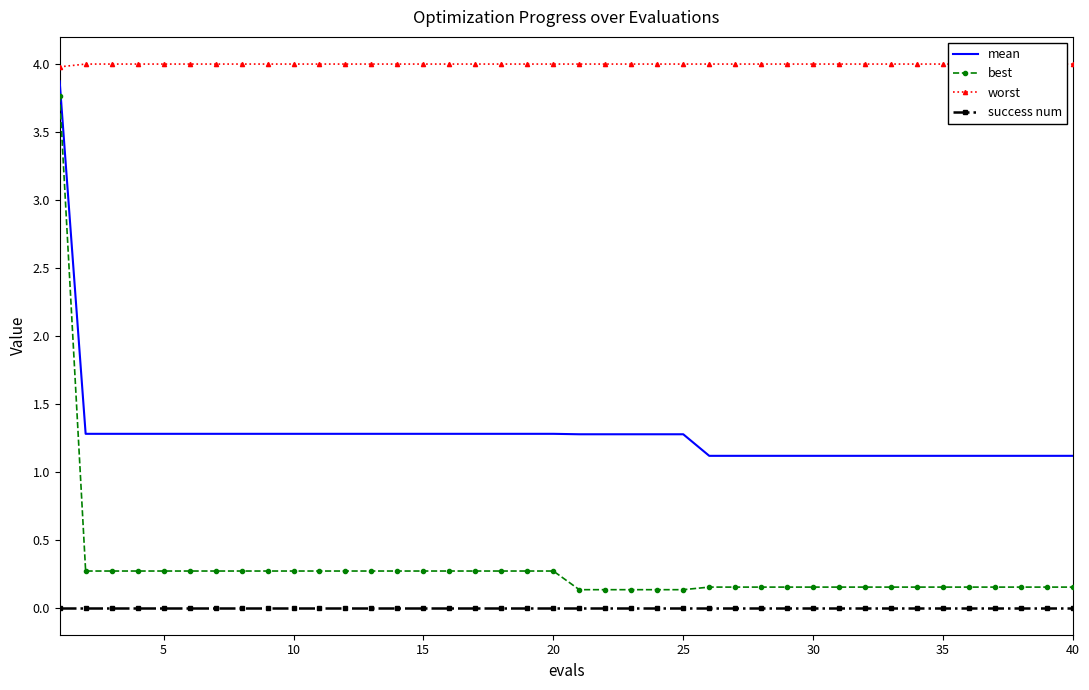

What is the value of the mean point at the 18th from the left?

1.3